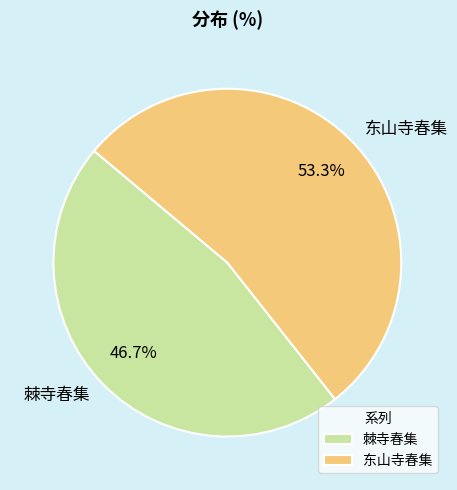

What is the total percentage of 棘寺春集 and 东山寺春集?

100.0%